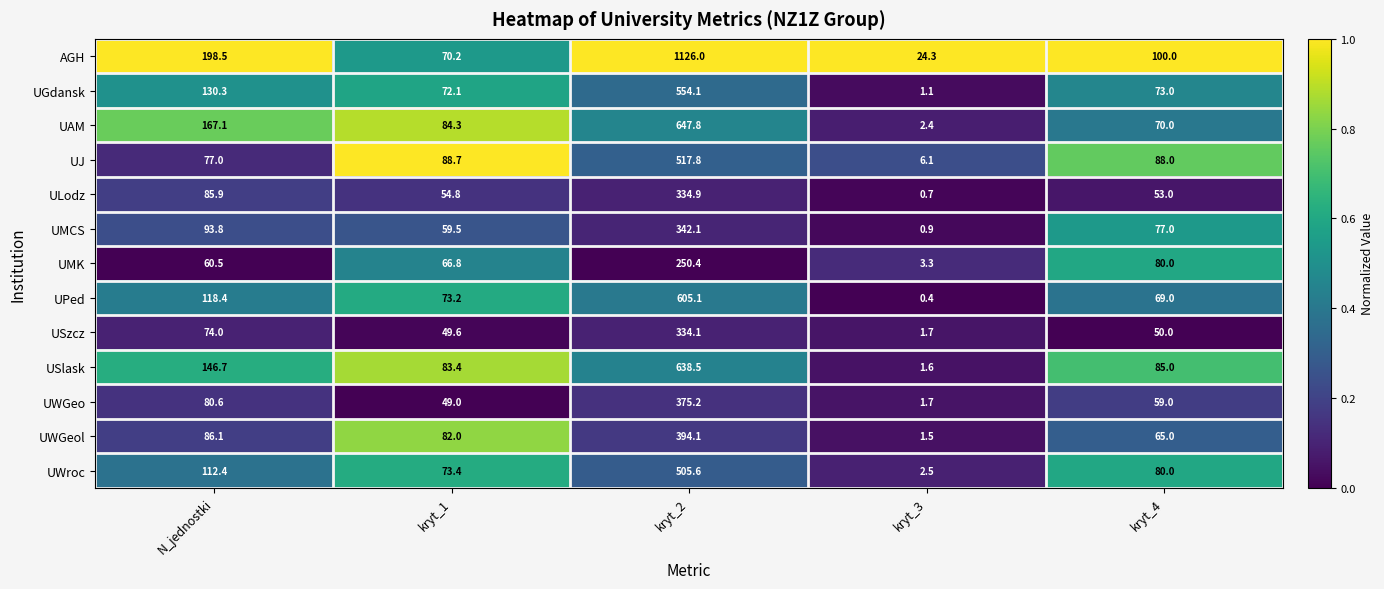

The UJ series shows 88.7 at kryt_1. True or false?

True